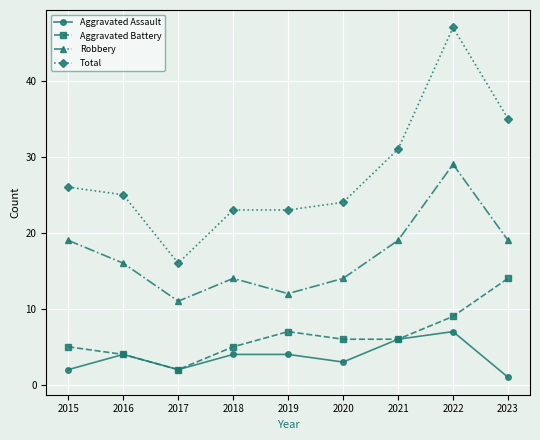

At which category does Aggravated Assault reach its first local peak?

2016